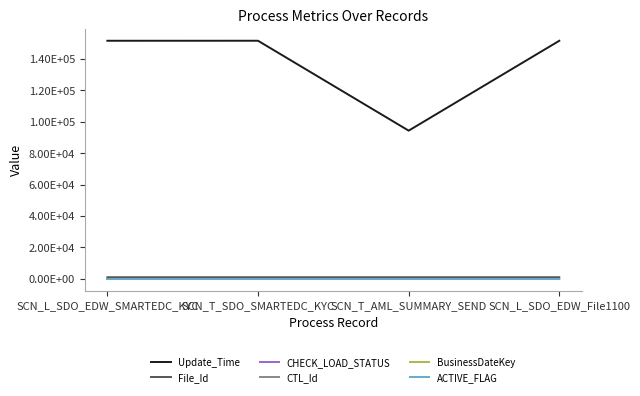

Does the chart display data point markers on the line(s)?

No